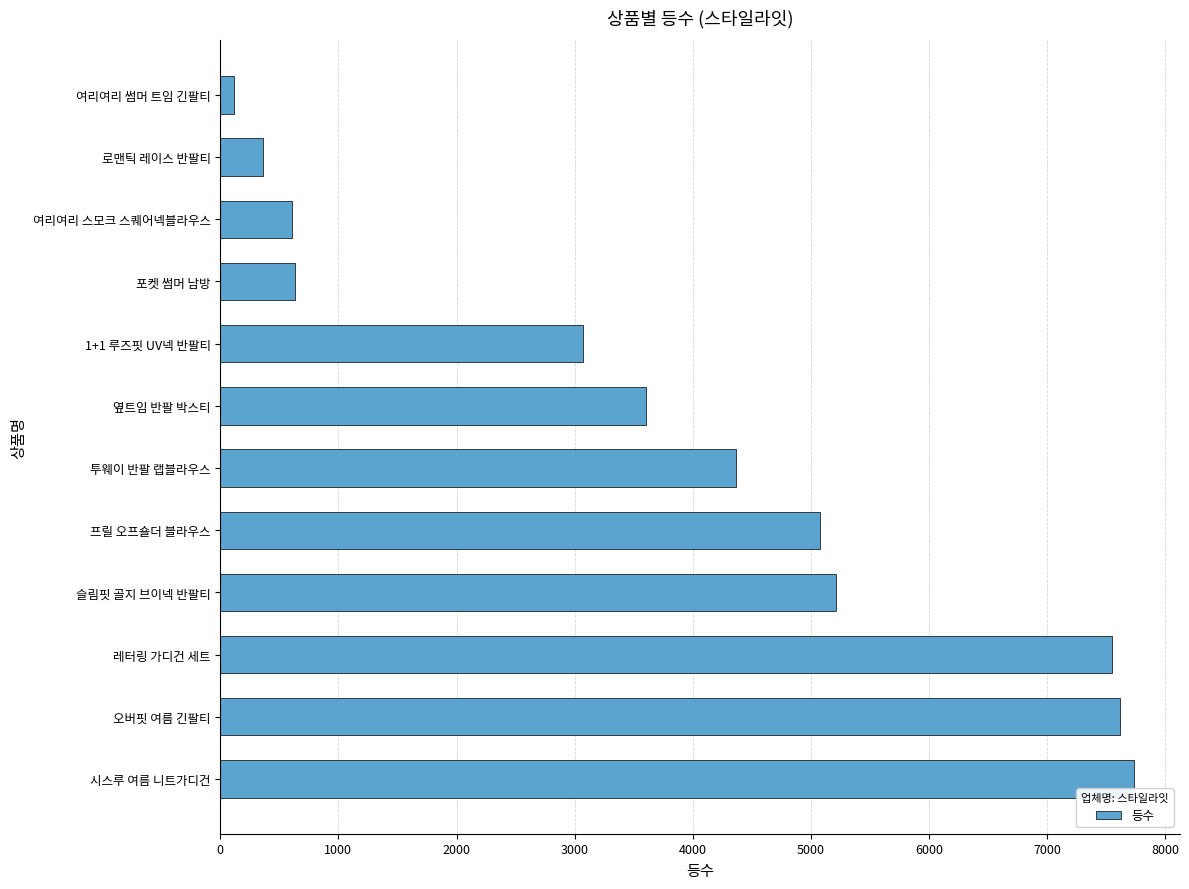

Which has a higher value, 로맨틱 레이스 반팔티 or 포켓 썸머 남방?

포켓 썸머 남방